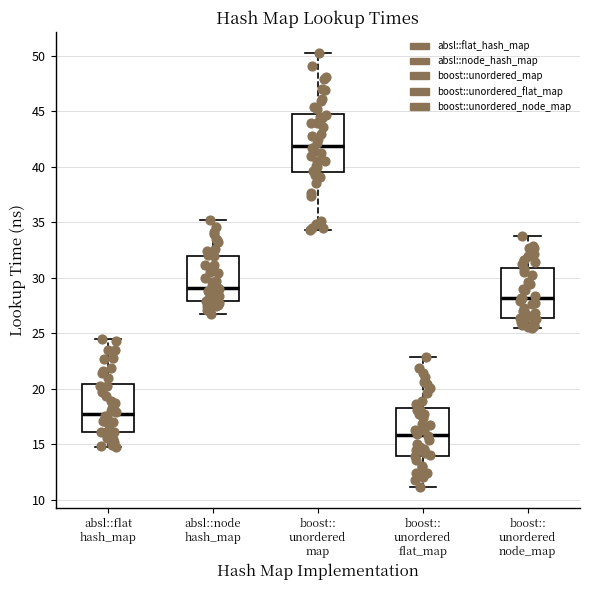

Reading left to right, transcribe this box plot: for each box, give where its median line is, the range the box spans, and where its two whiskers end, as read against the y-axis. The values are not printed on the chart, so give them approximately, as read against the axis.

absl::flat hash_map: median 17.5, box 16.0 to 20.5, whiskers 14.5 to 24.5
absl::node hash_map: median 29.0, box 28.0 to 32.0, whiskers 26.5 to 35.5
boost:: unordered map: median 42.0, box 39.5 to 45.0, whiskers 34.5 to 50.0
boost:: unordered flat_map: median 16.0, box 14.0 to 18.5, whiskers 11.0 to 23.0
boost:: unordered node_map: median 28.0, box 26.5 to 31.0, whiskers 25.5 to 33.5